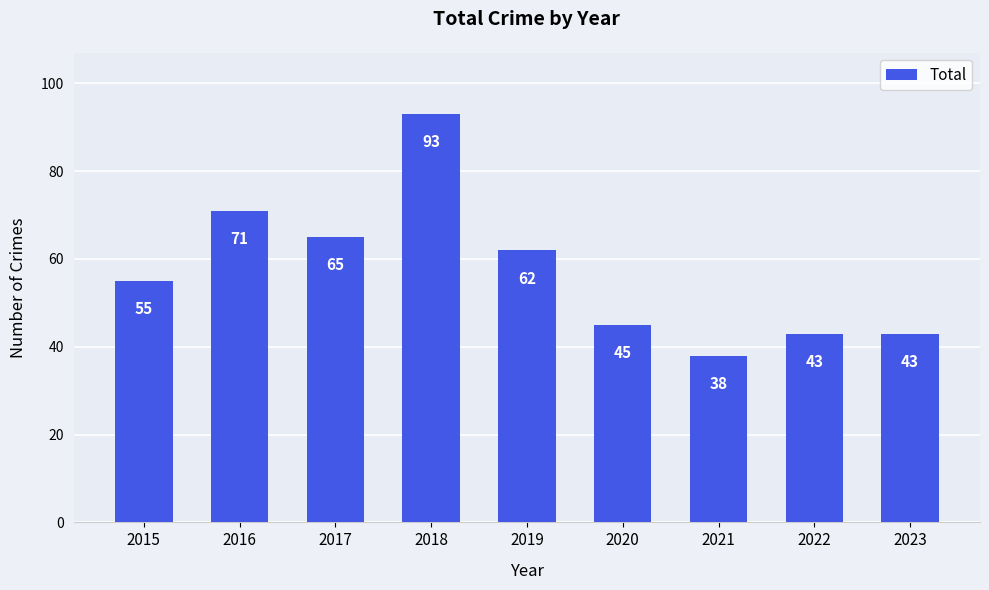

What is the minimum value shown in the chart?

38